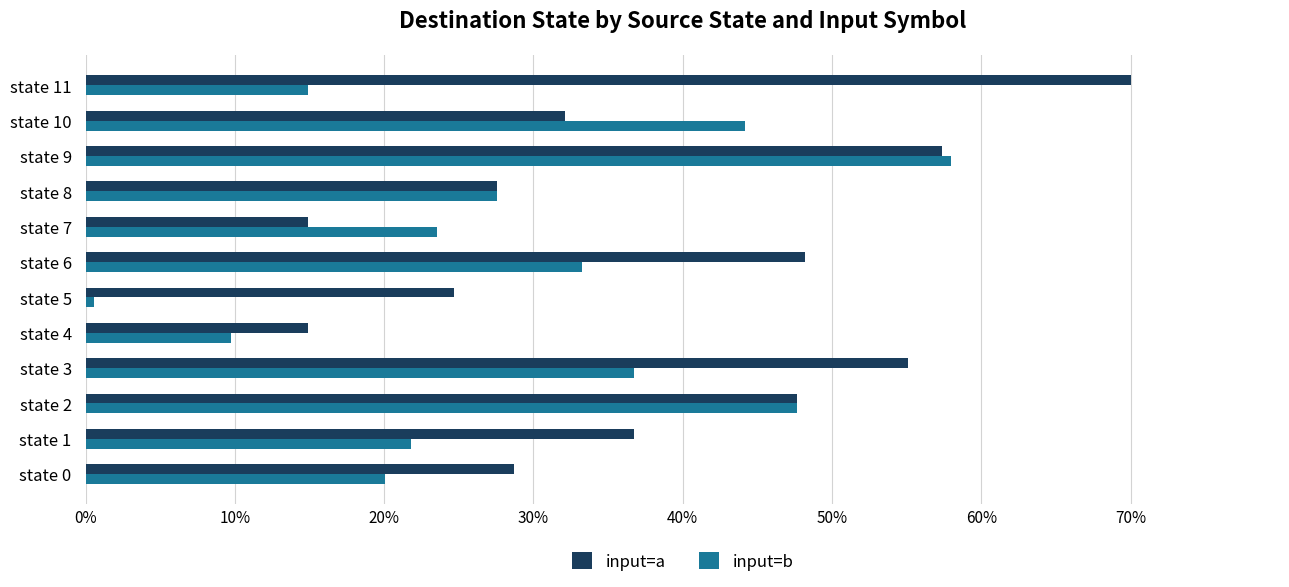

Which label corresponds to the smallest value in the chart?

state 5